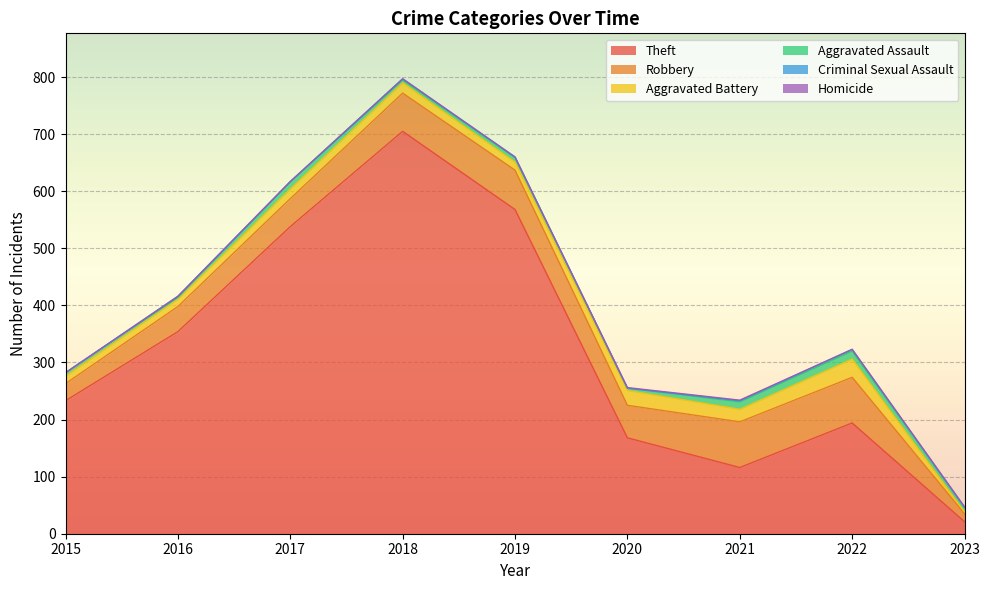

Between 2021 and 2016, which is larger?

2016